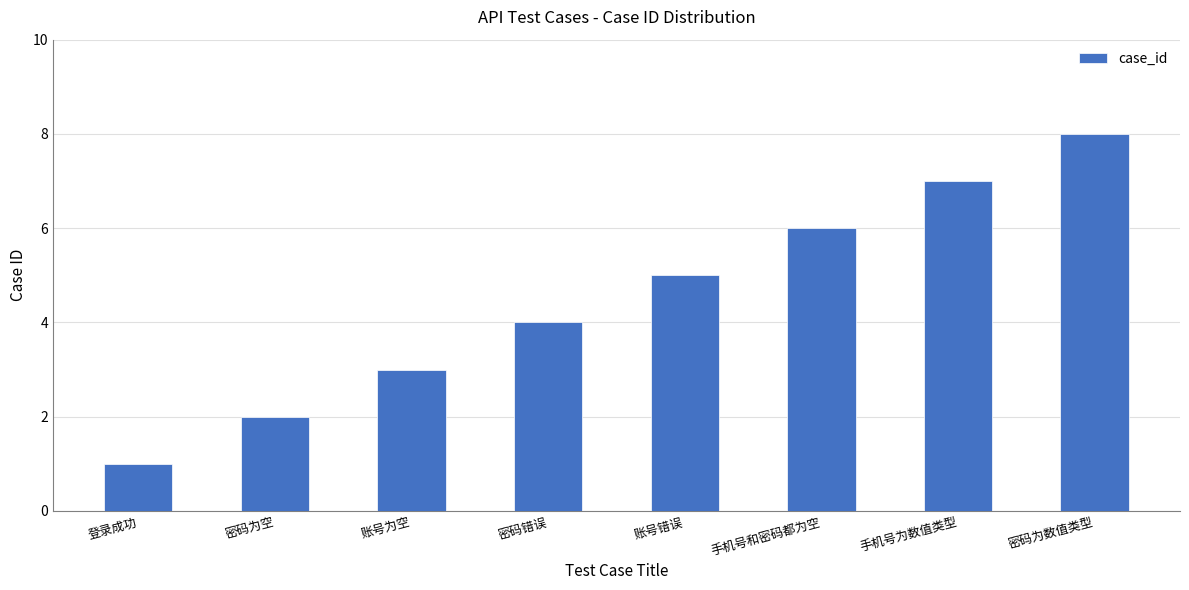

Count the number of categories in the chart.

8